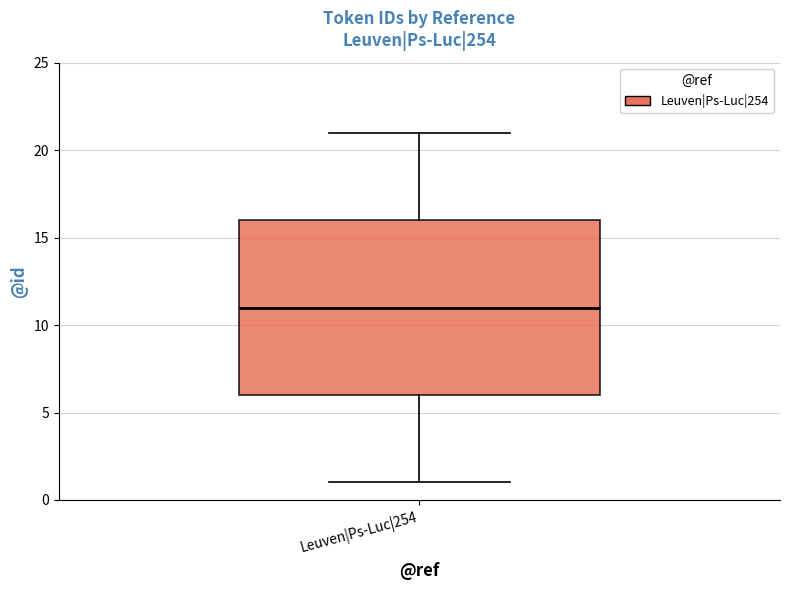

Transcribe this box plot: give where the median line is, the range the box spans, and where the two whiskers end, as read against the y-axis. The values are not printed on the chart, so give them approximately, as read against the axis.

median 11, box 6 to 16, whiskers 1 to 21